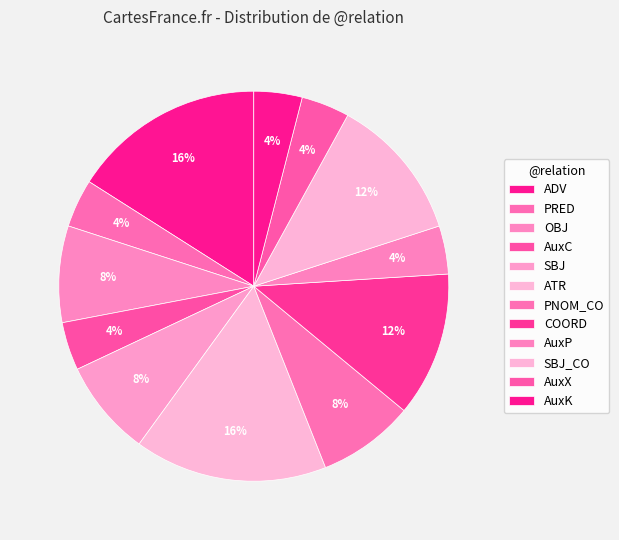

Count the number of slices in the pie.

12